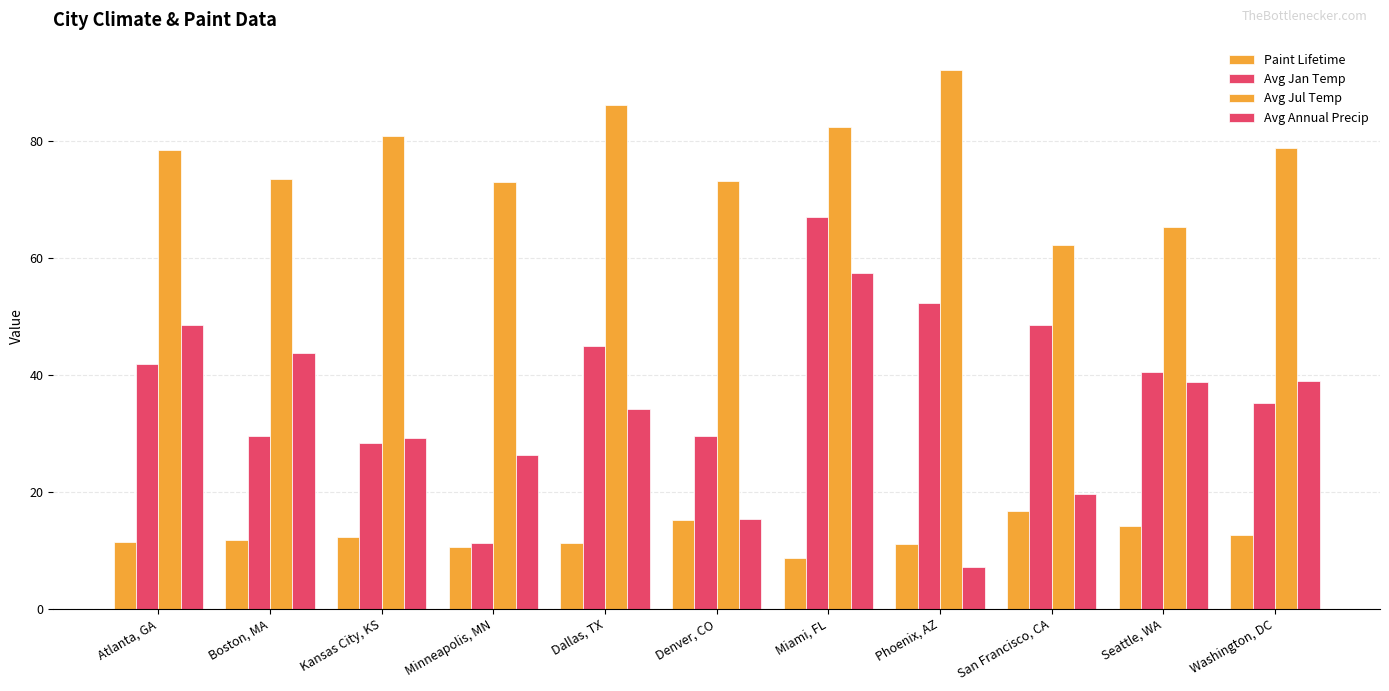

What is the spread (max minus min) of values at Washington, DC?

66.3